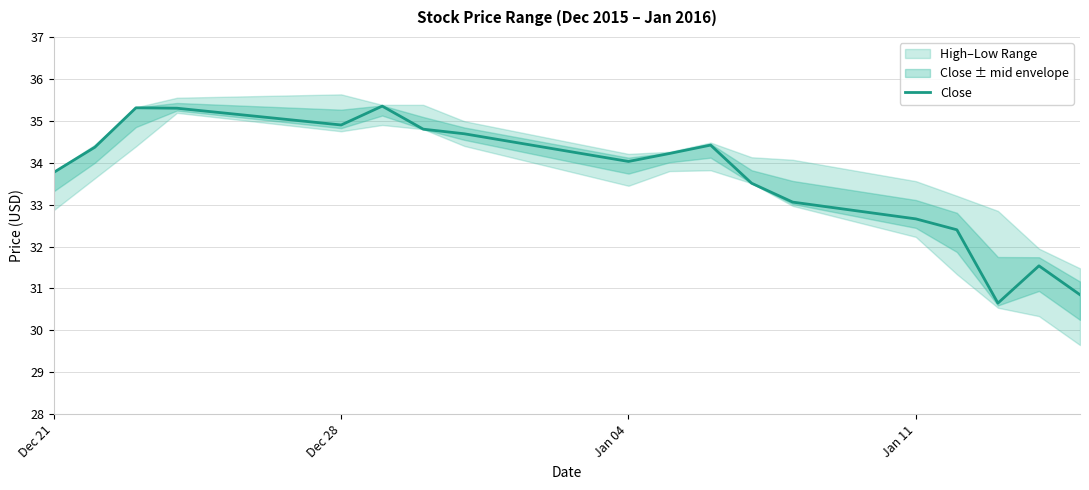

The Close series shows 32.7 at Jan 11. True or false?

True